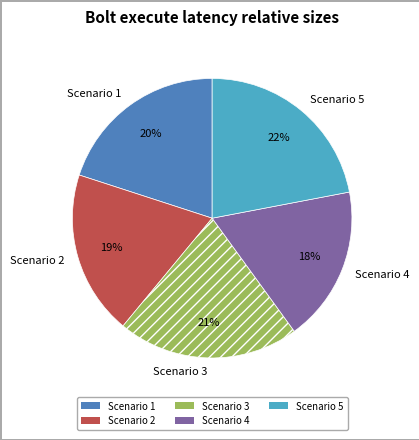

Is it true that Scenario 4 is 18% of the pie?

True